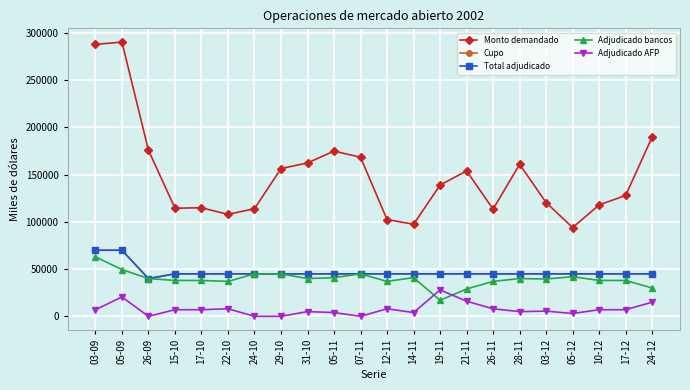

Is the value of Cupo at 10-12 greater than the value of Monto demandado at 19-11?

No